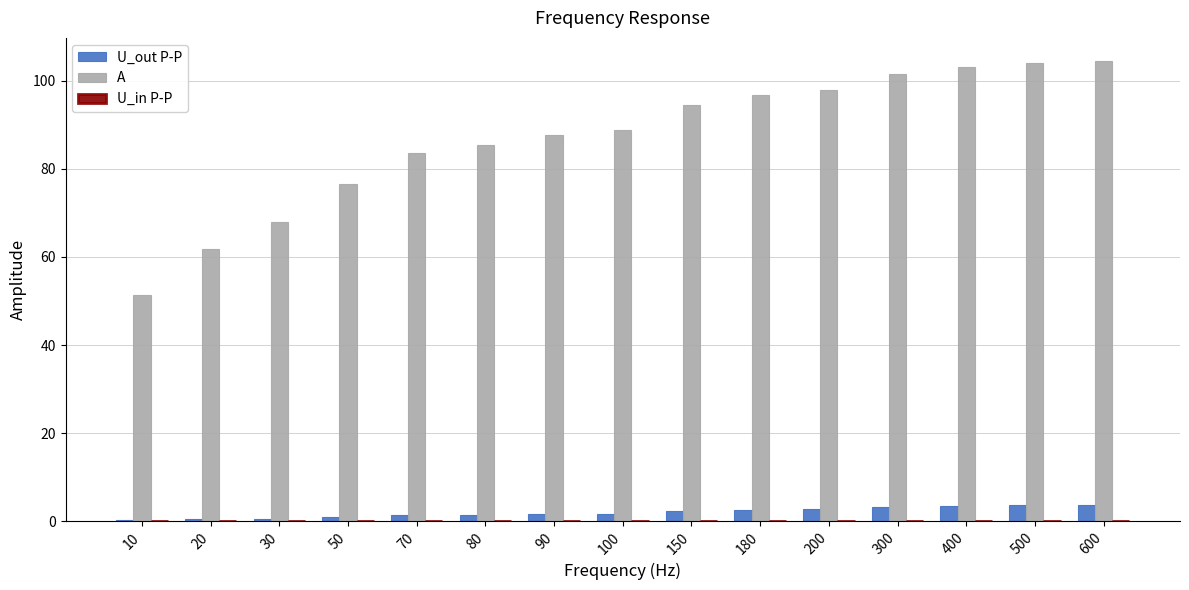

Which series has the largest range (max minus min)?

A